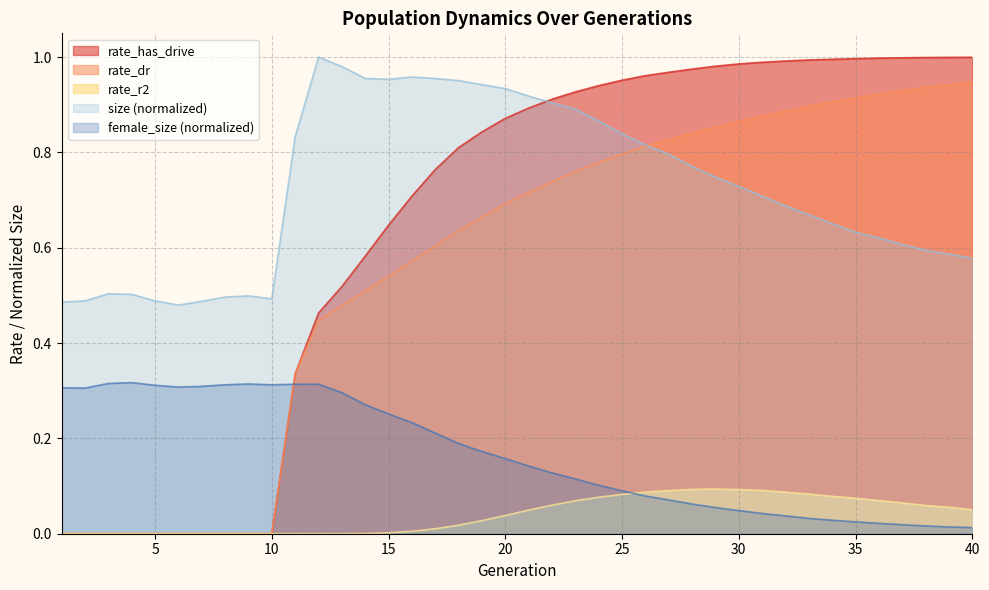

What are all the series names shown in the legend?

rate_has_drive, rate_dr, rate_r2, size (normalized), female_size (normalized)